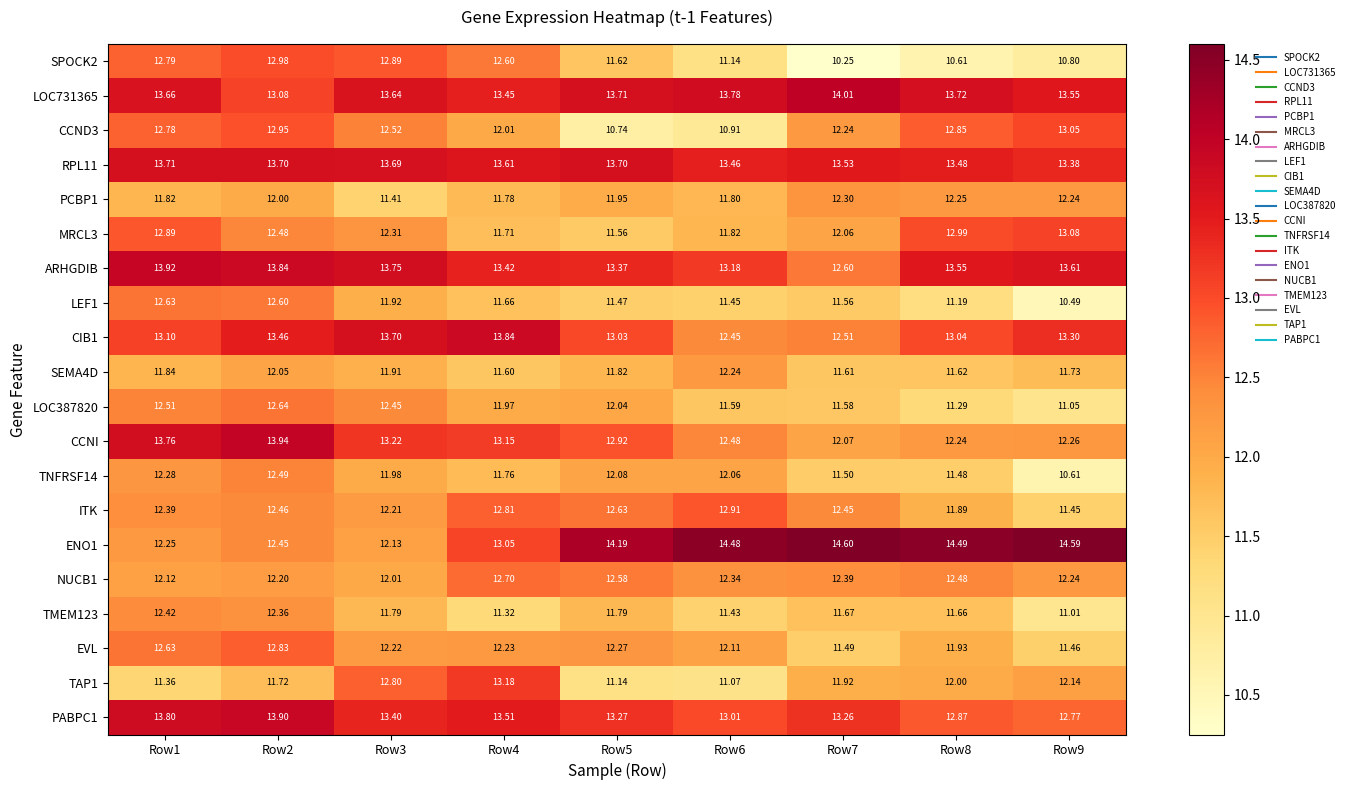

Is the value of SEMA4D at Row1 greater than the value of EVL at Row9?

Yes